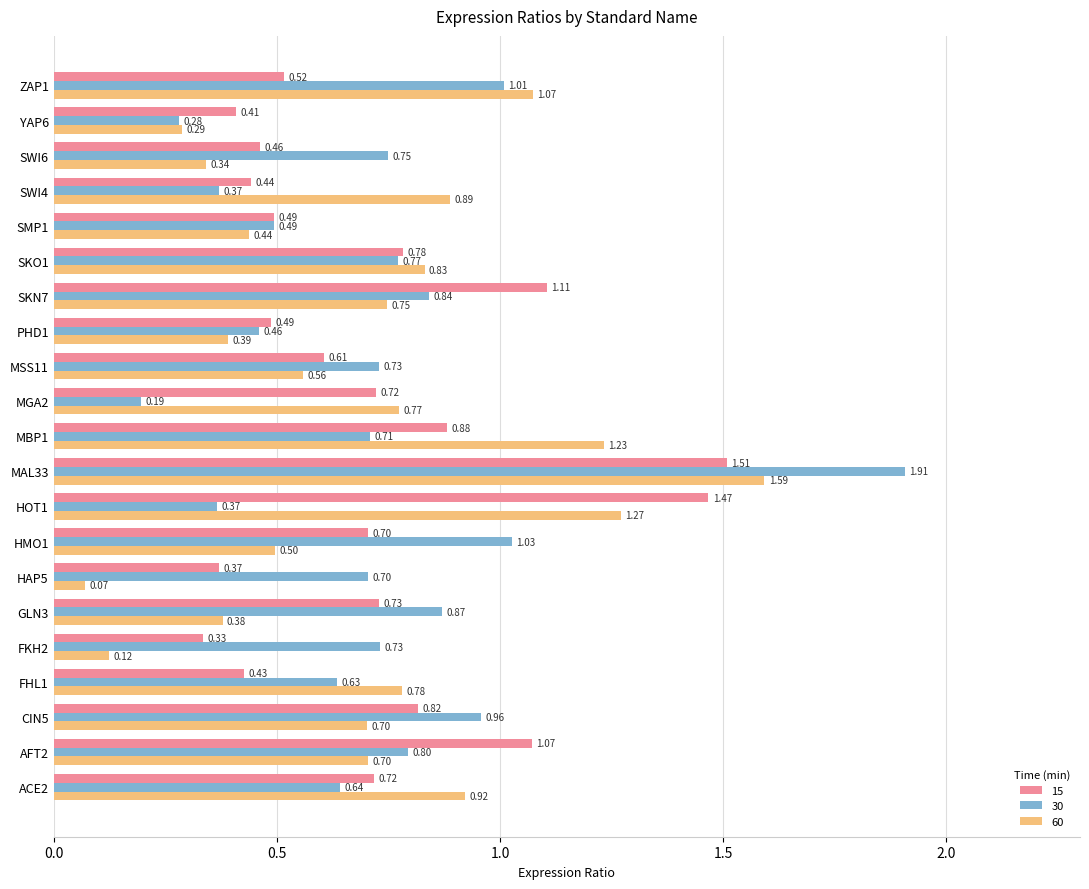

Is it true that 30 equals 1.8 at HMO1?

False